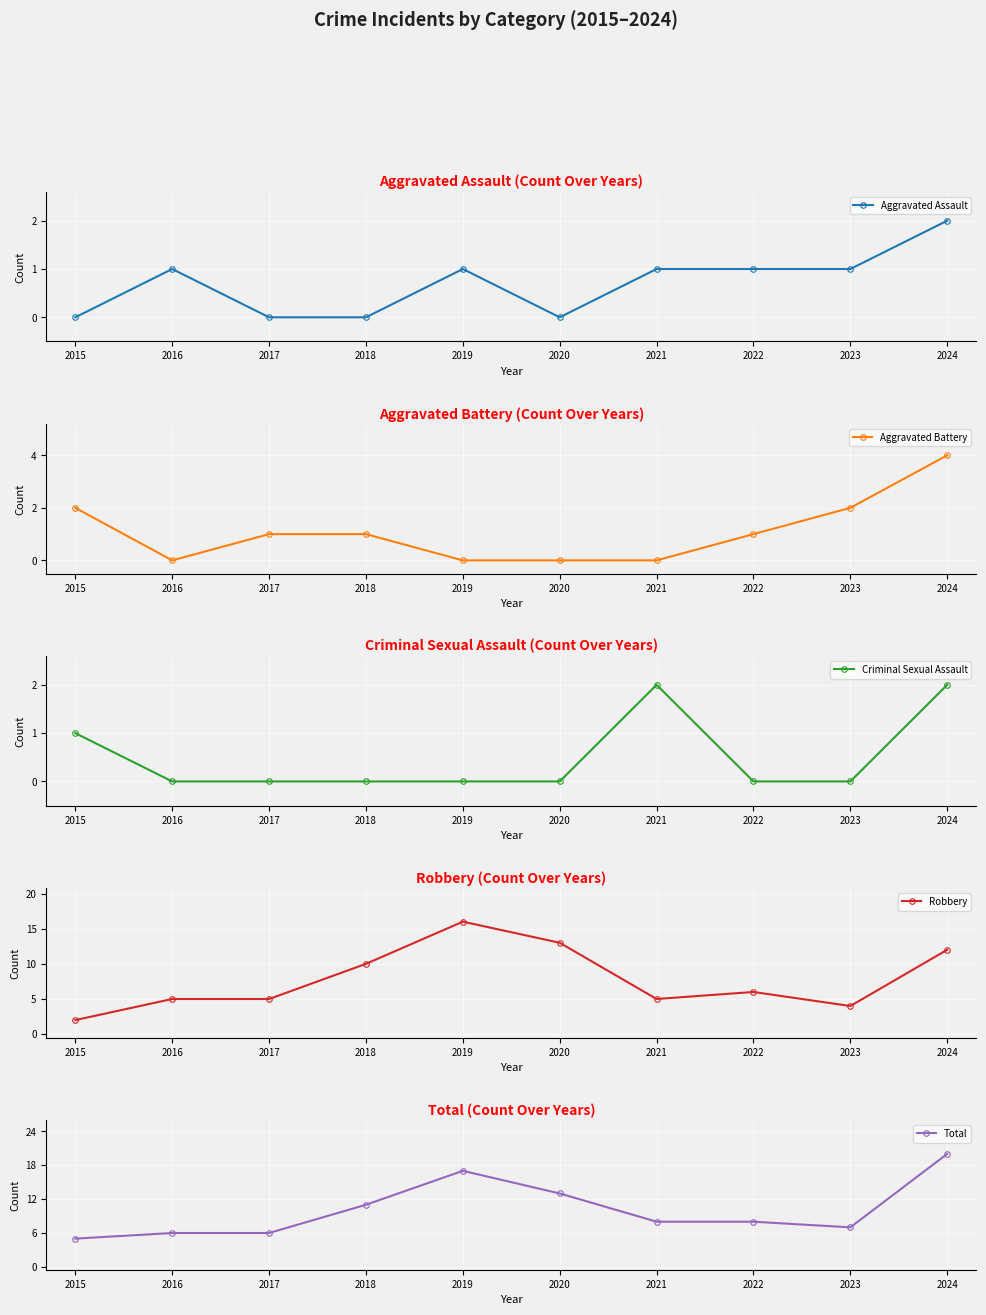

Between 2019 and 2017, which is larger?

2019